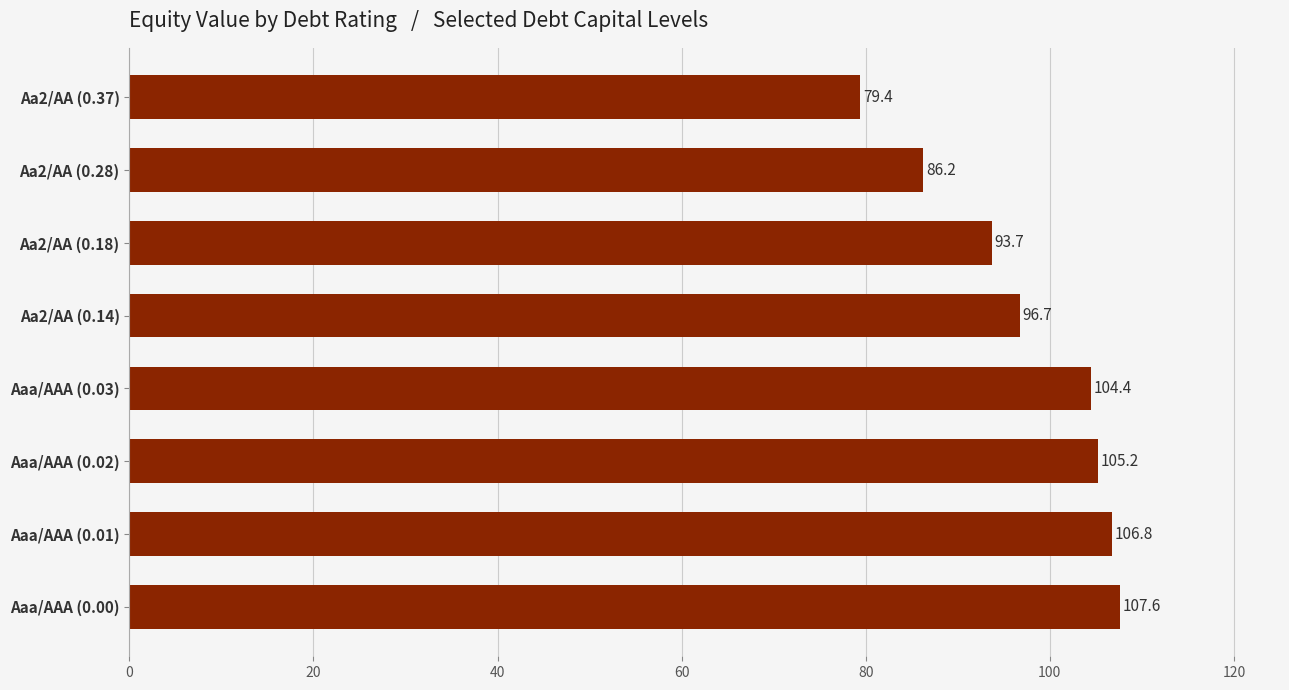

What is the average value?

97.5